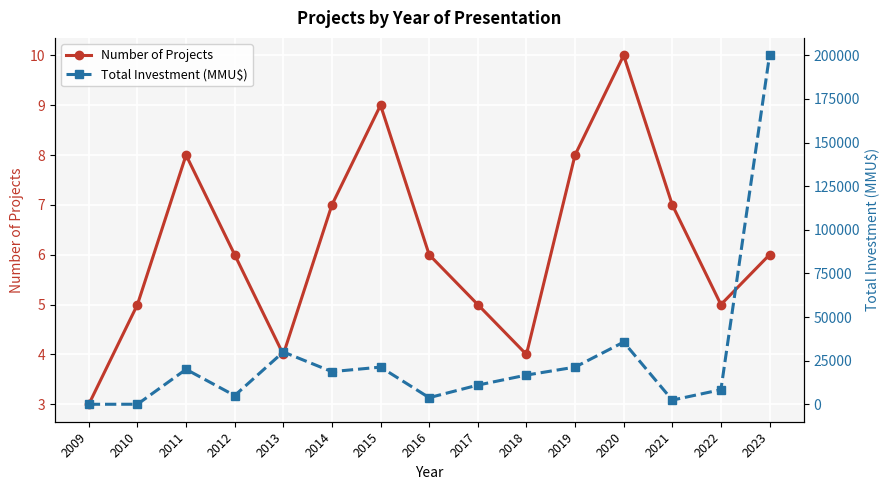

True or false: Number of Projects and Total Investment (MMU$) intersect in this chart.

False